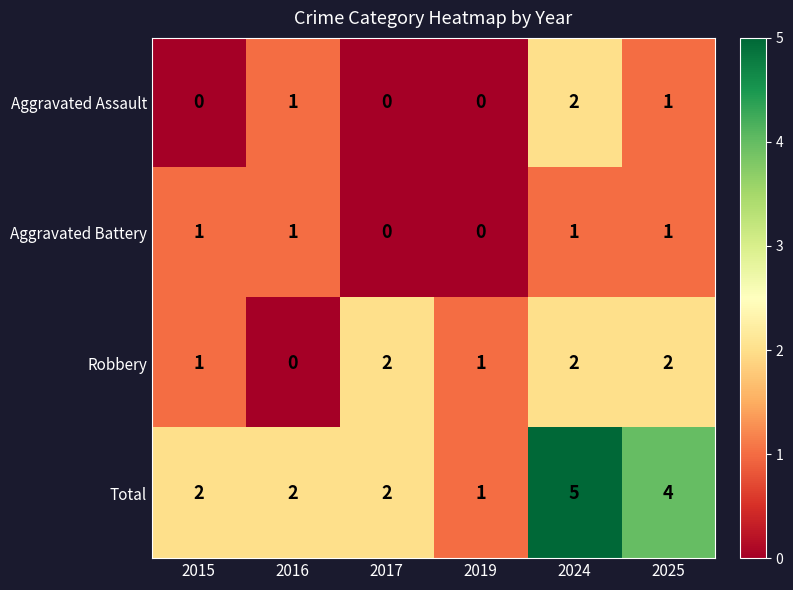

How many positive values does the Aggravated Battery series have?

4